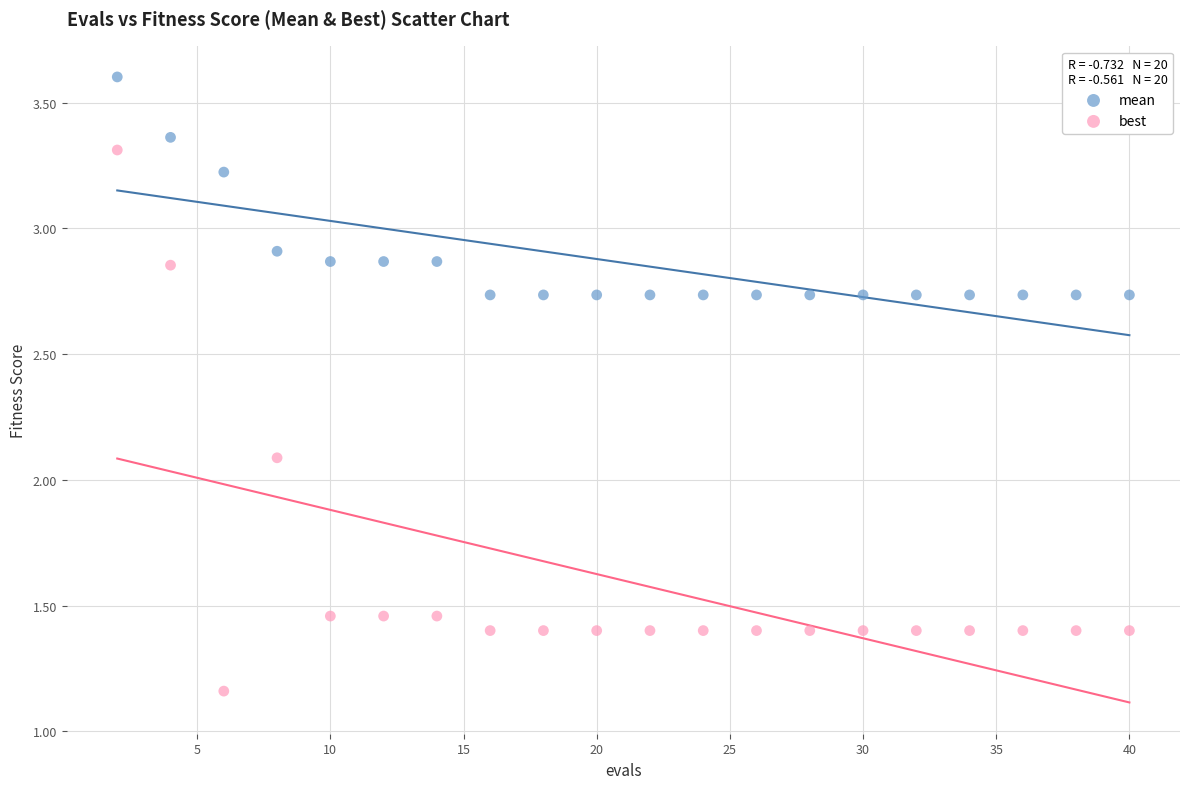

What are all the series names shown in the legend?

mean, best